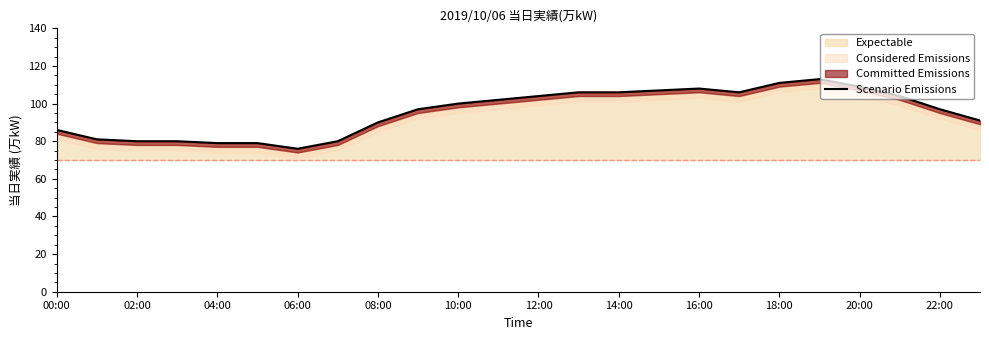

Does the chart display data point markers on the line(s)?

No